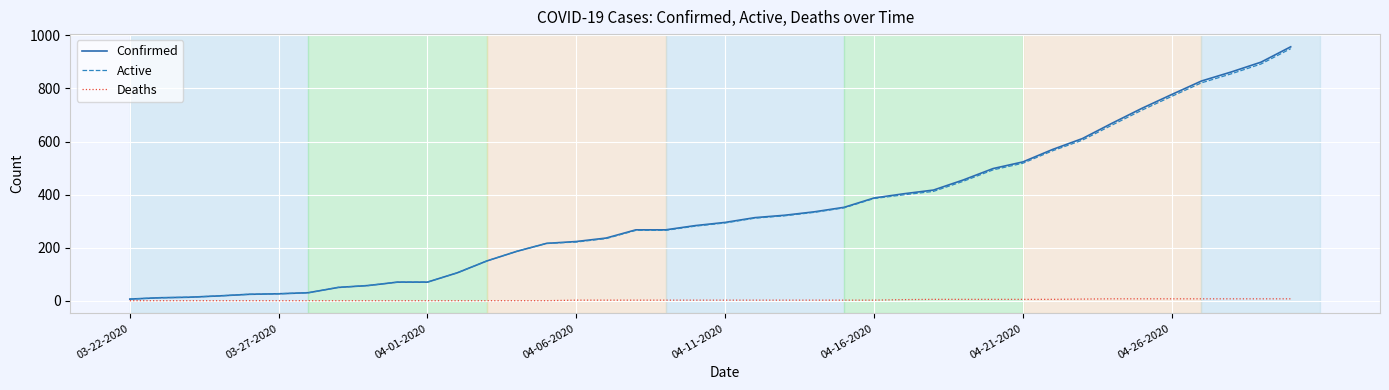

What is the greatest value displayed?

957